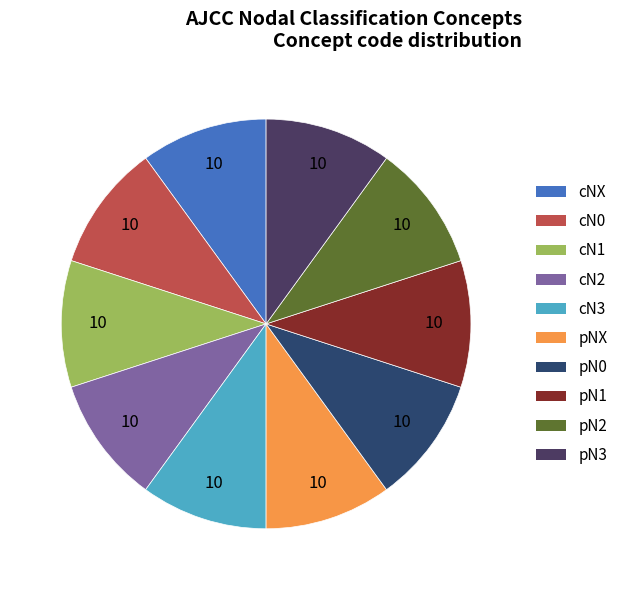

Does pN0 represent more than half of the total?

No